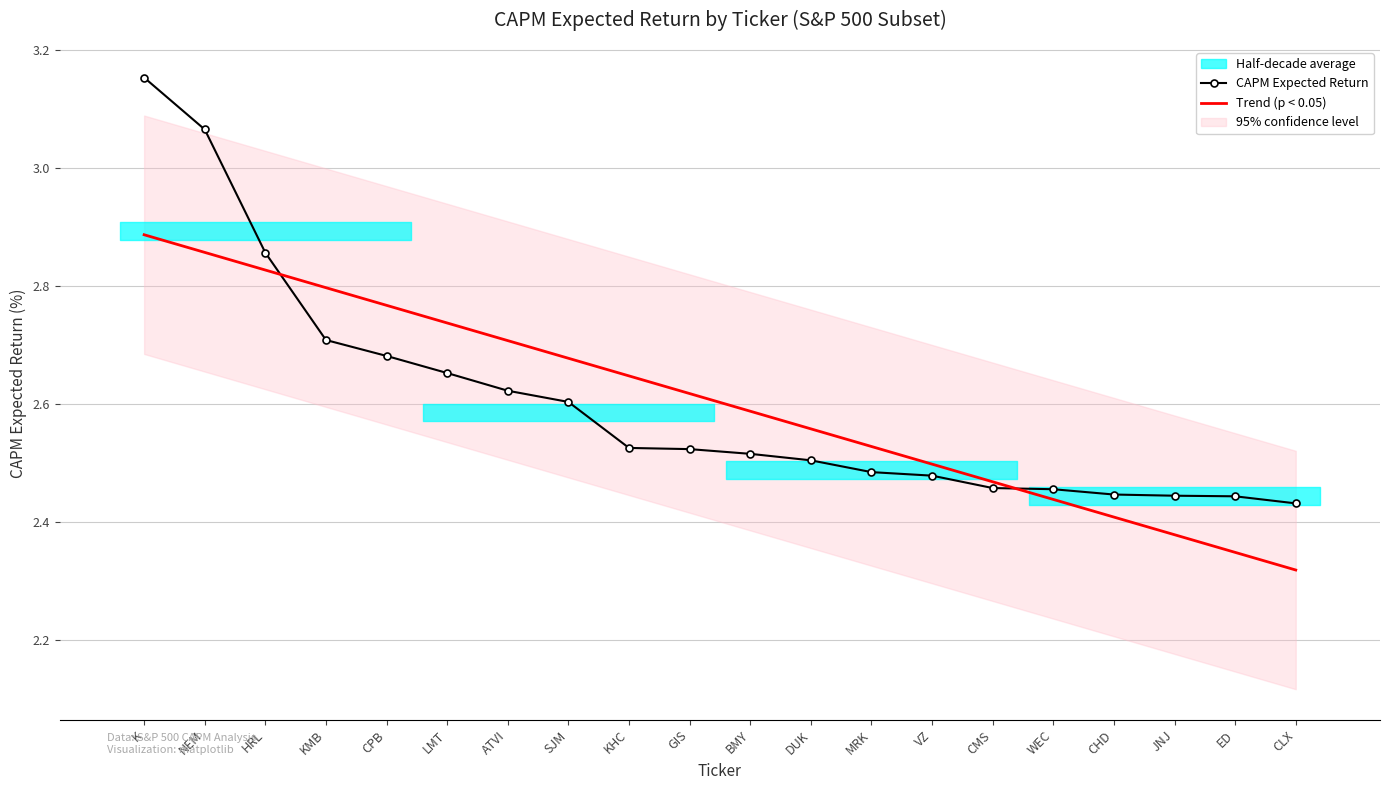

What is the difference between the highest and lowest values at BMY?

0.1